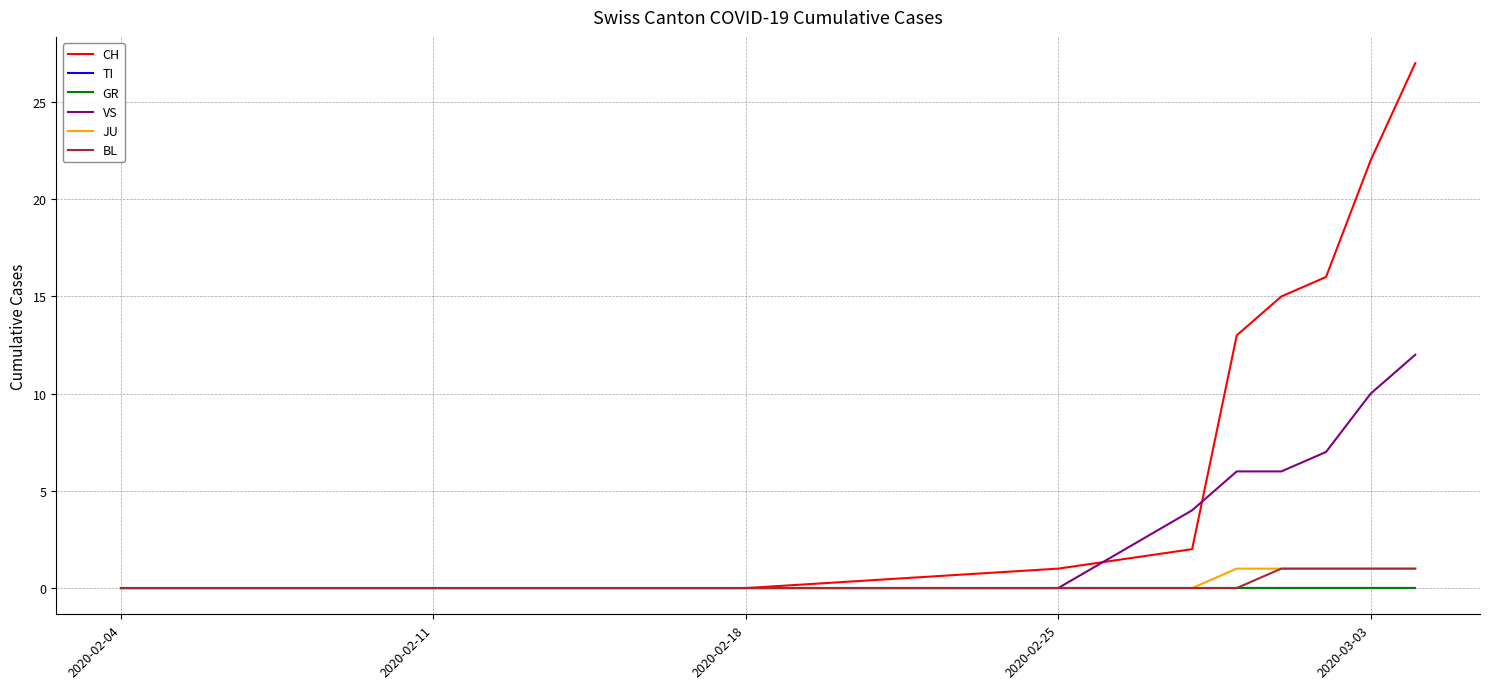

Is this an area chart (filled region under the line)?

No